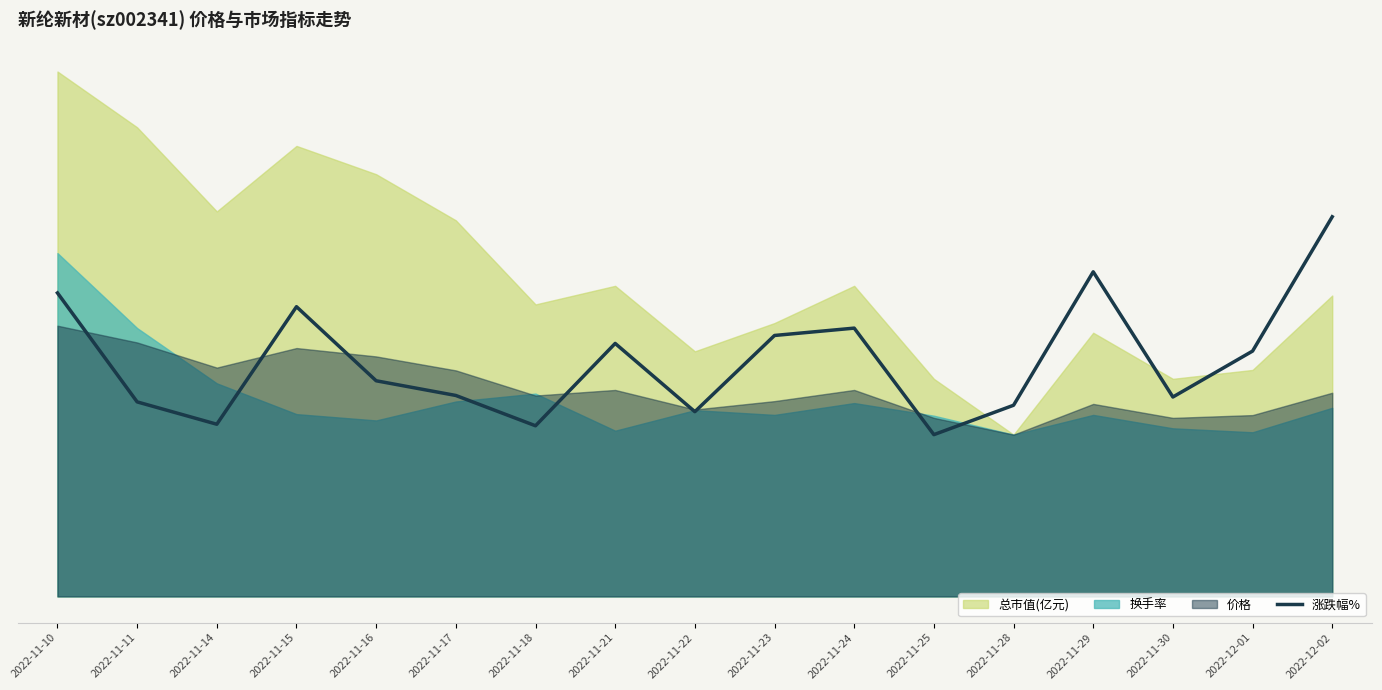

How many values exceed 45?

13